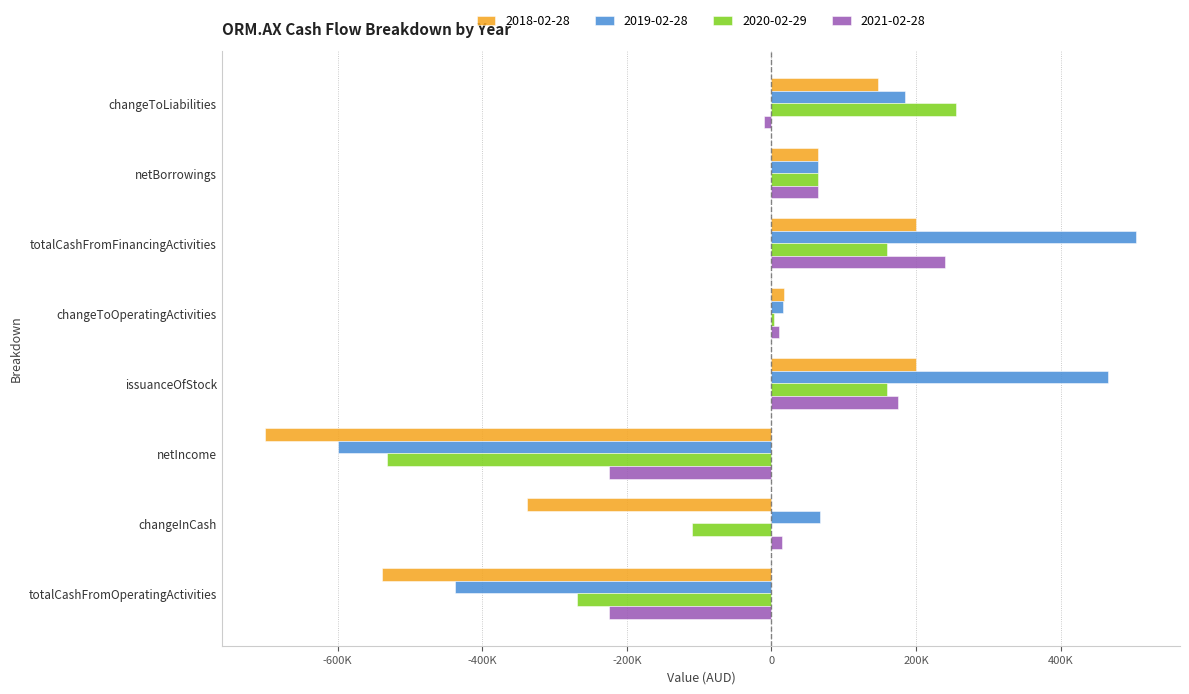

What position from the right is changeToLiabilities?

8